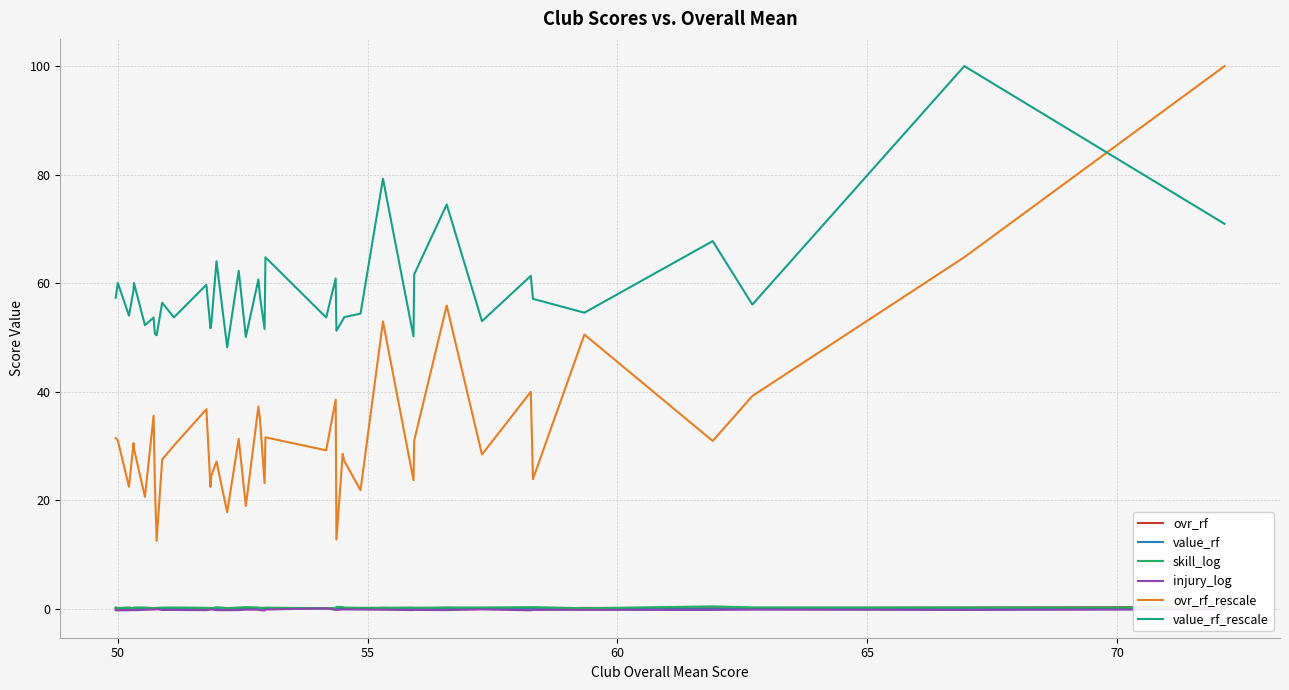

What is the lowest value of the value_rf_rescale series?

48.2